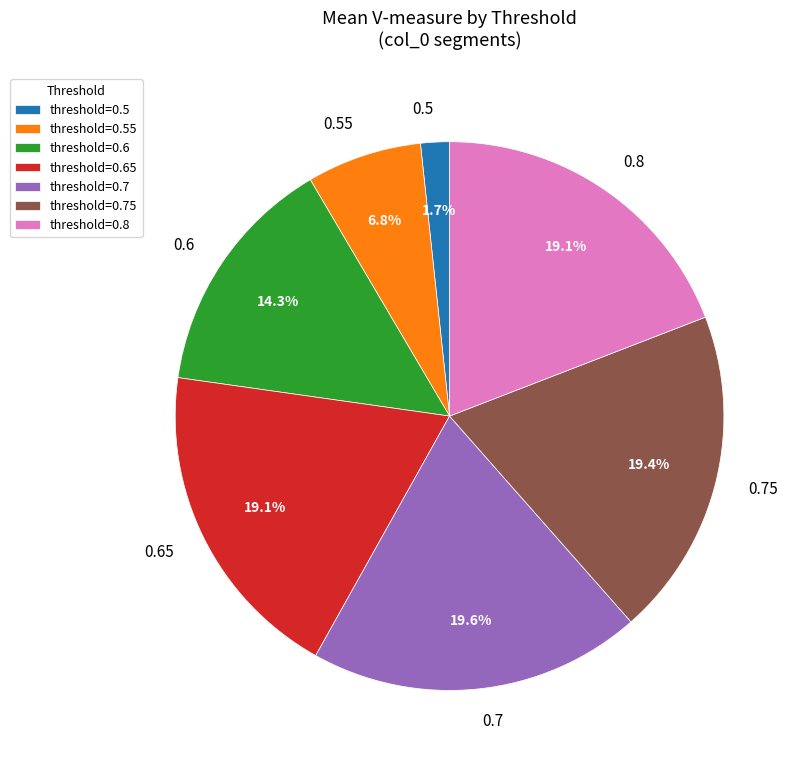

Which has a higher value, 0.65 or 0.6?

0.65